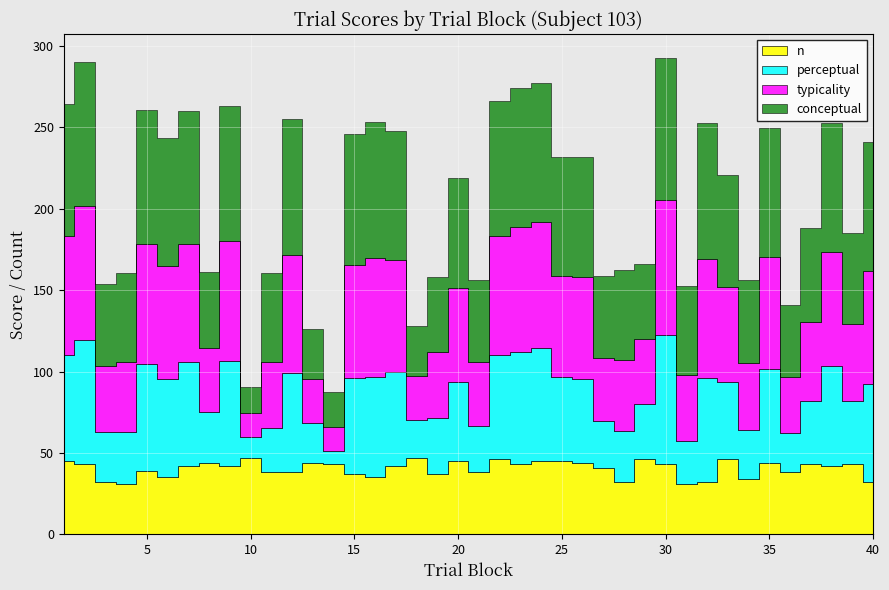

Between 22 and 15, which is larger?

22